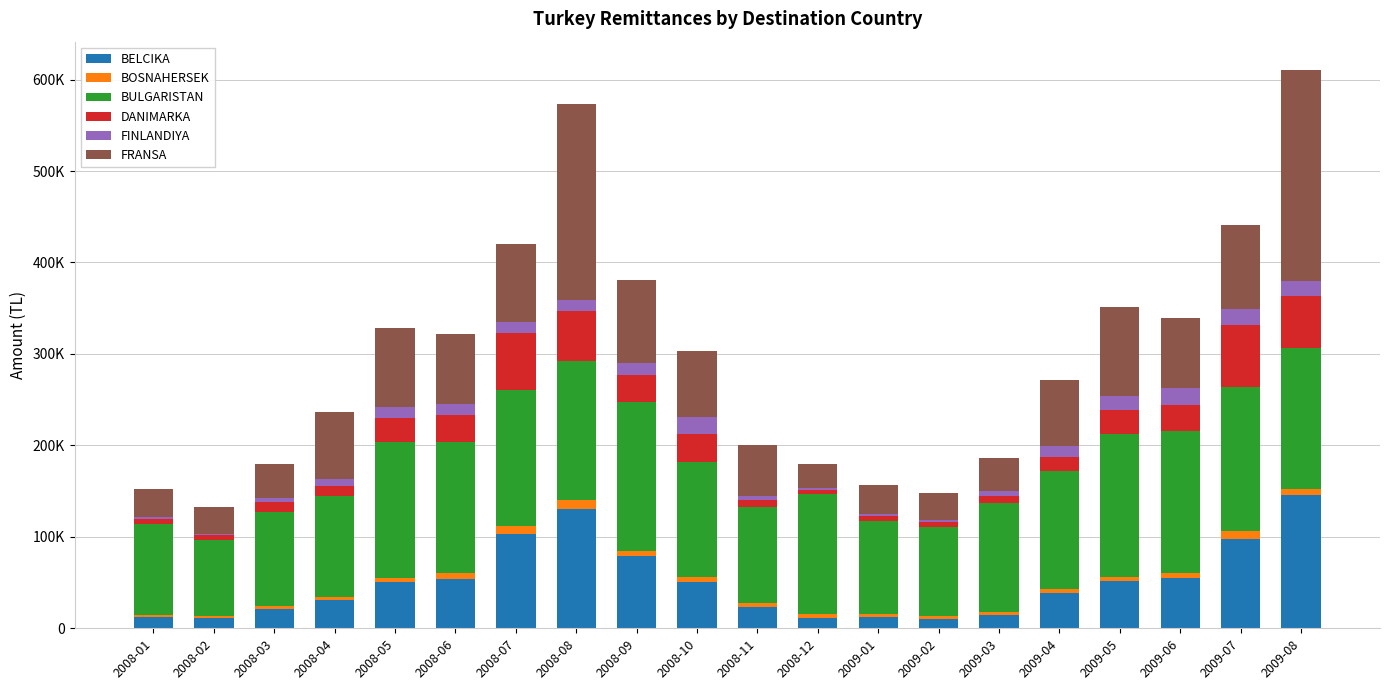

Are the bars horizontal?

No